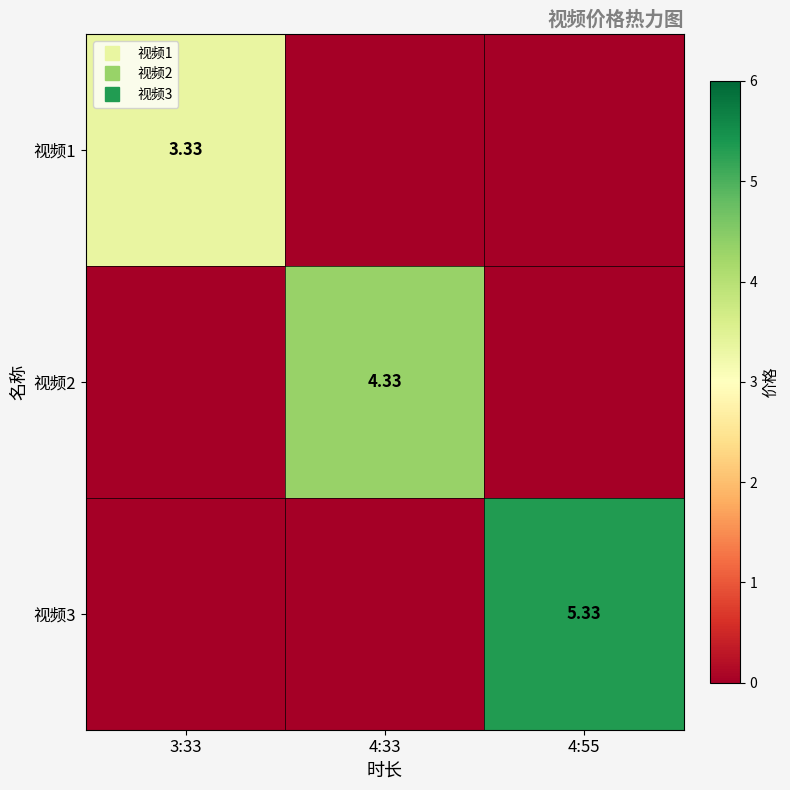

How many data points does each series have?

3